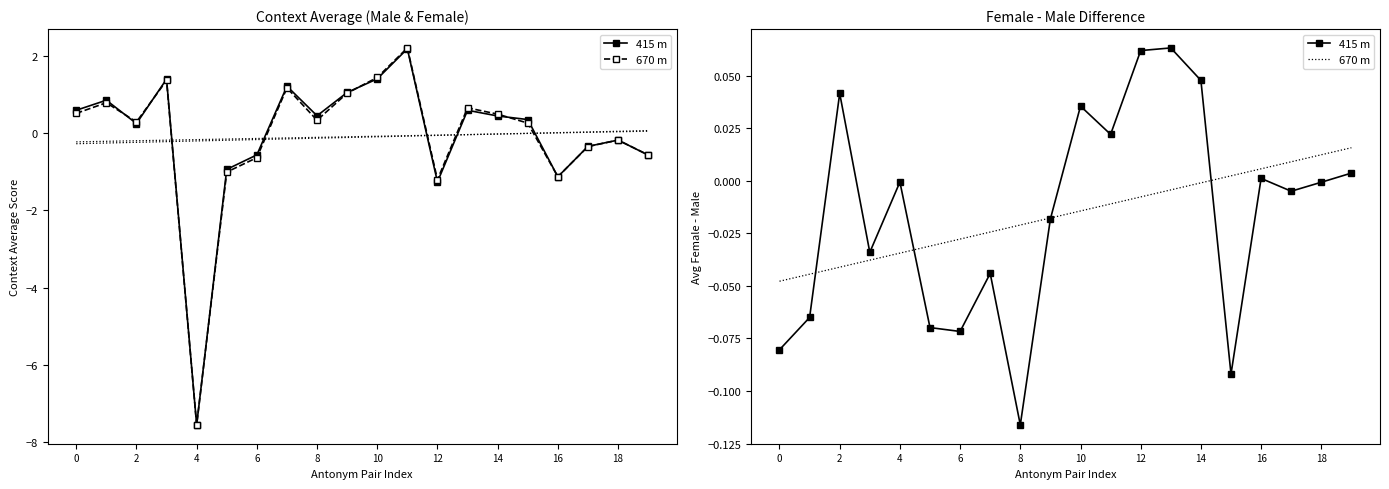

True or false: 670 m has a value of -0.0 at 13.

False